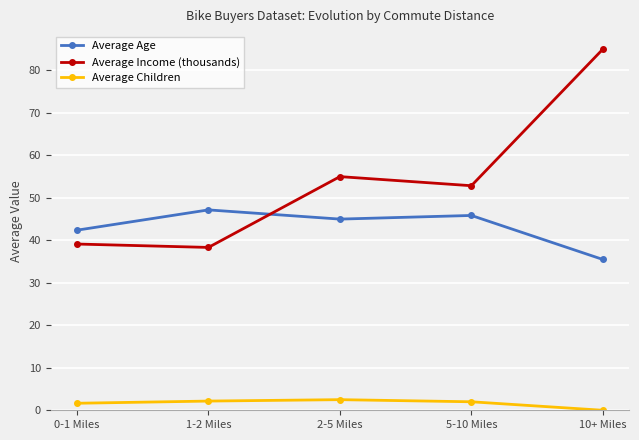

What is the spread (max minus min) of values at 1-2 Miles?

45.0